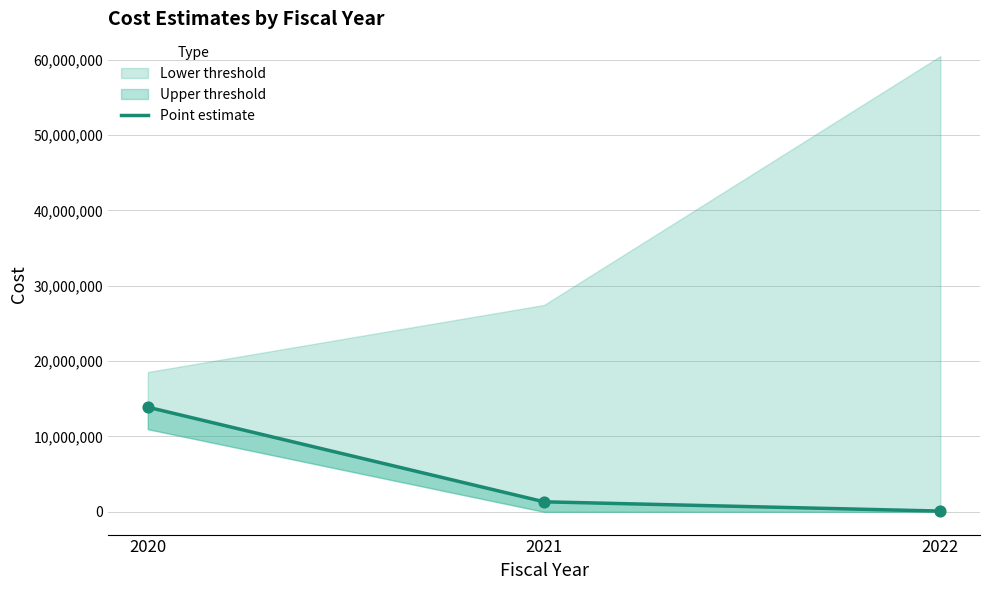

What is the ratio of the value at 2020 to the value at 2021?

10.5